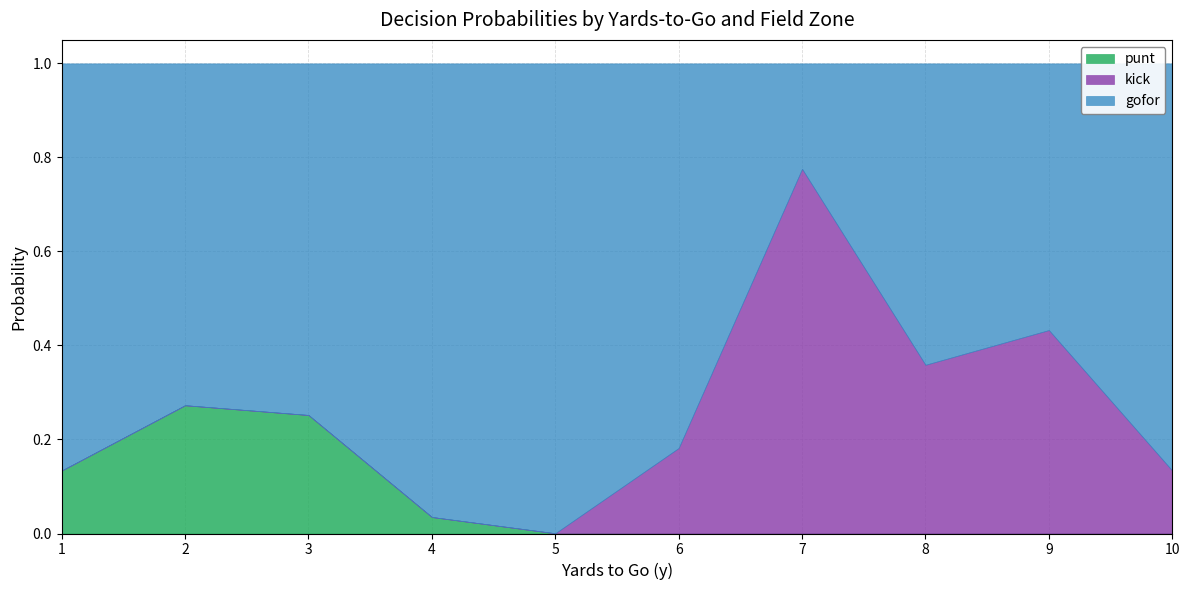

Is it true that punt equals 0.4 at 2?

False